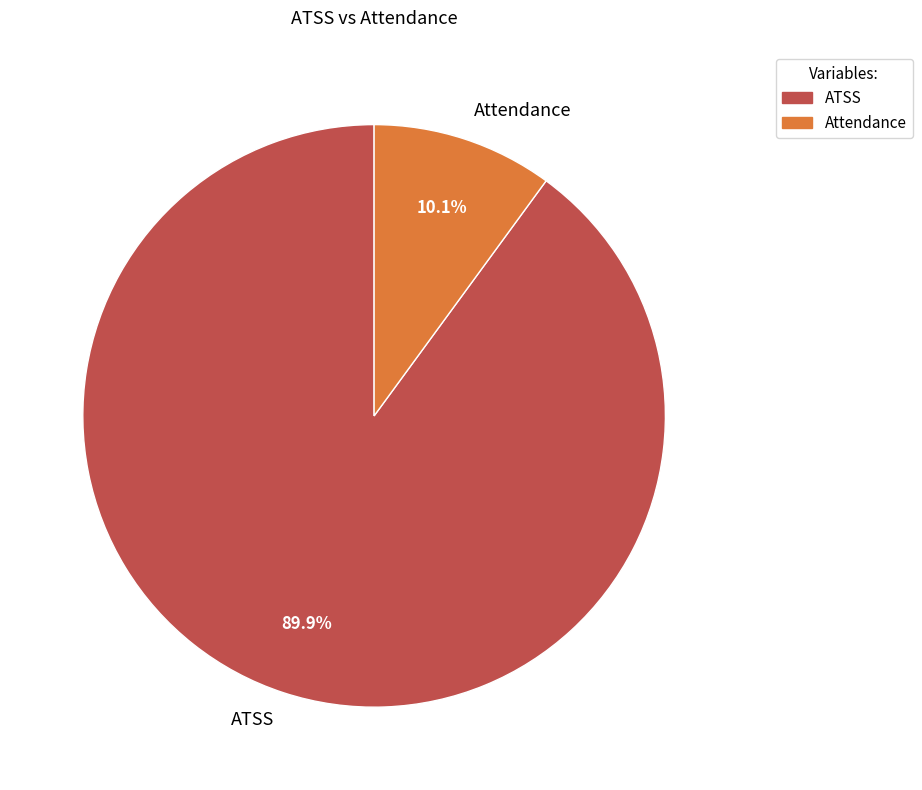

How many slices are in this pie chart?

2